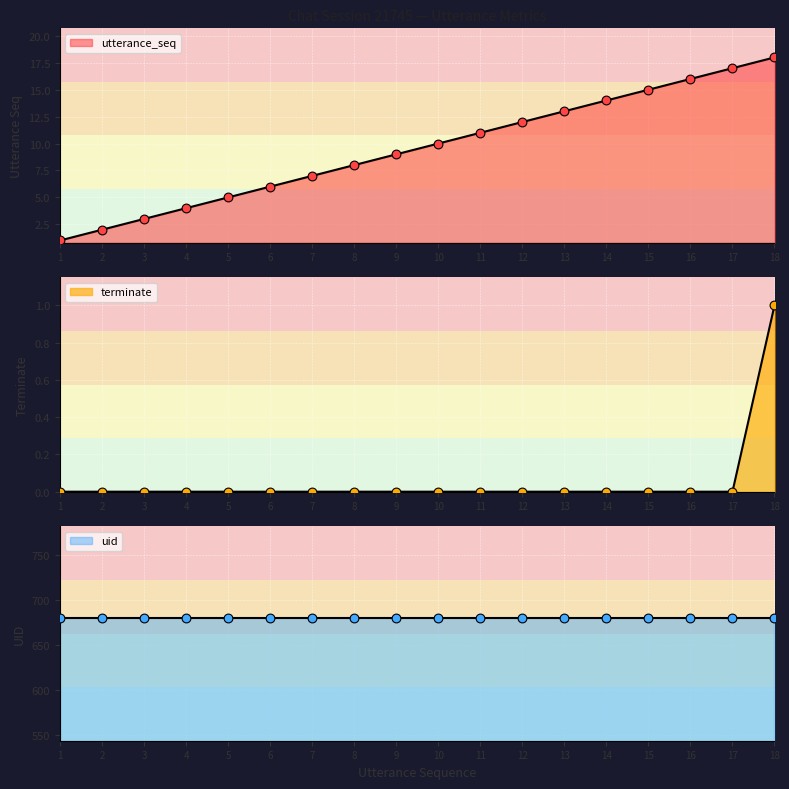

Which series contains the highest Y value?

utterance_seq